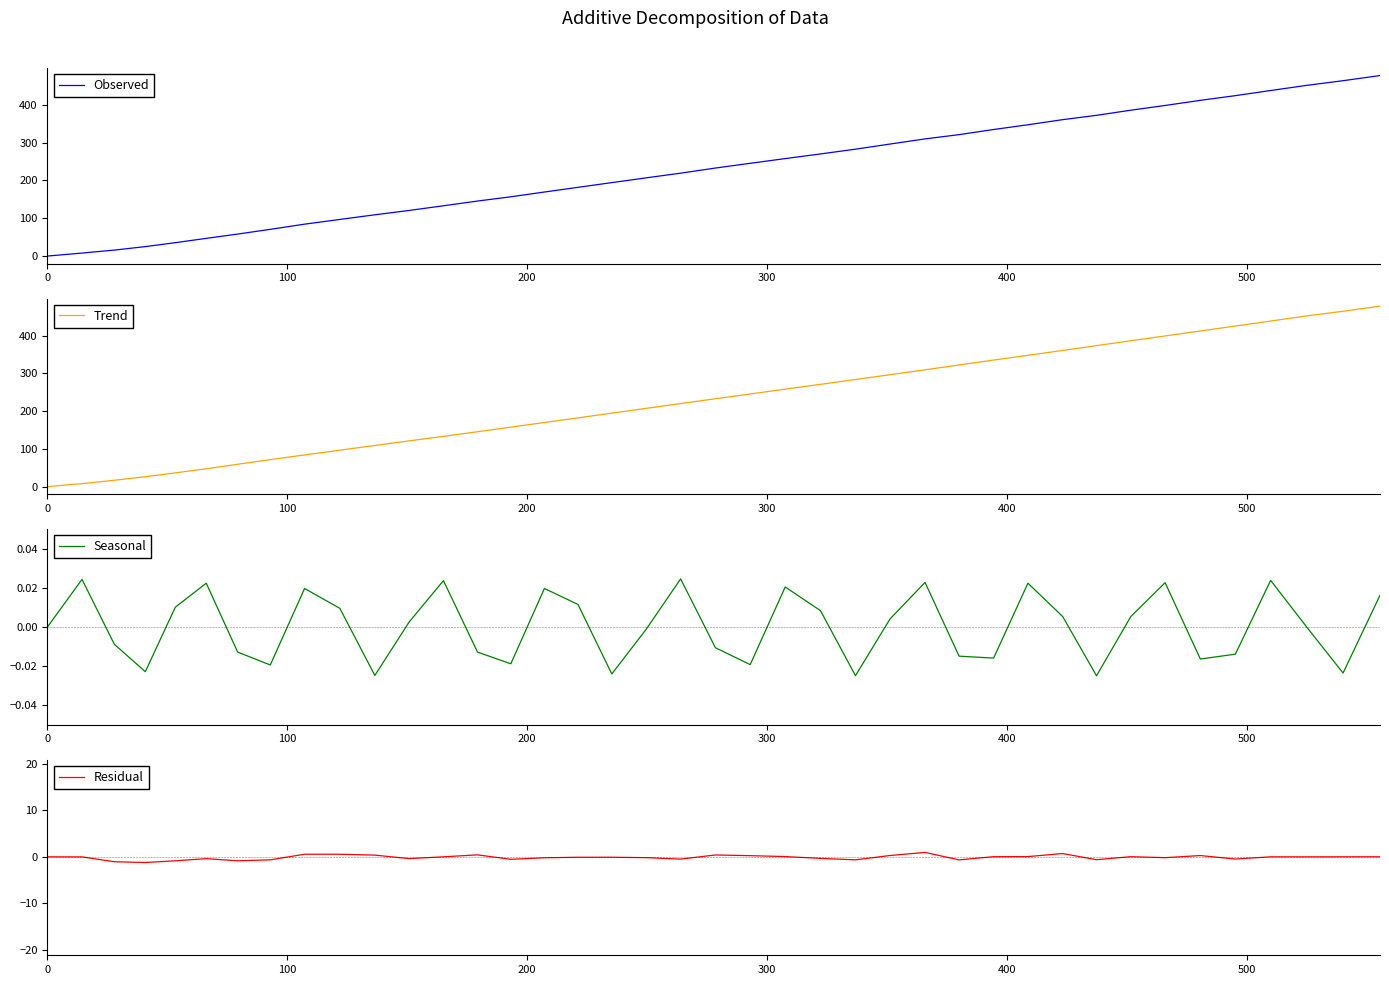

True or false: Seasonal and Trend intersect in this chart.

False